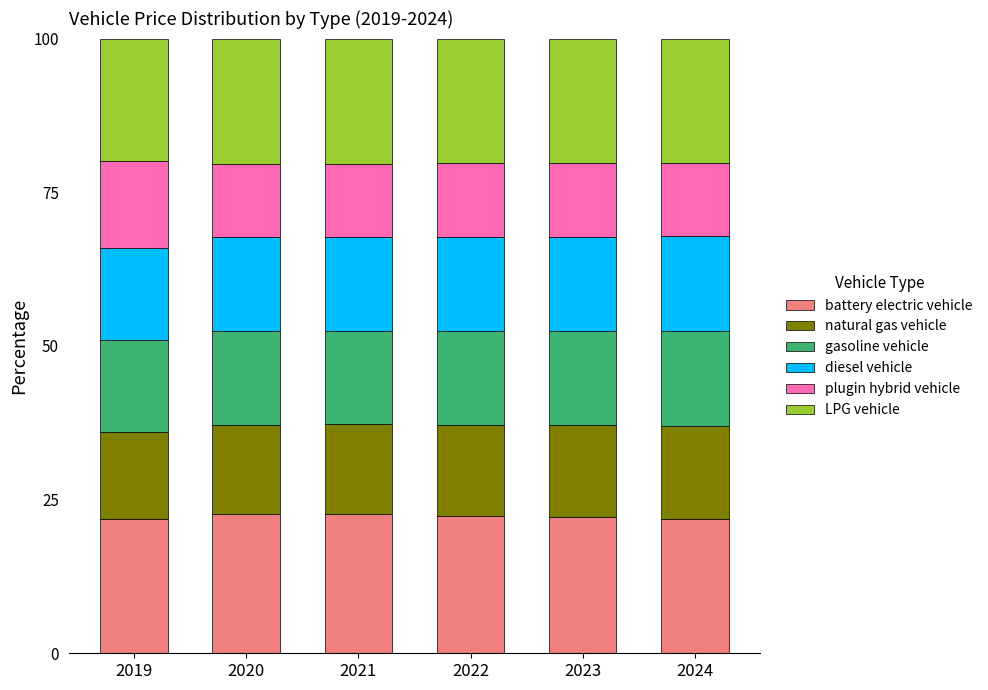

The battery electric vehicle series shows 22.6 at 2020. True or false?

True